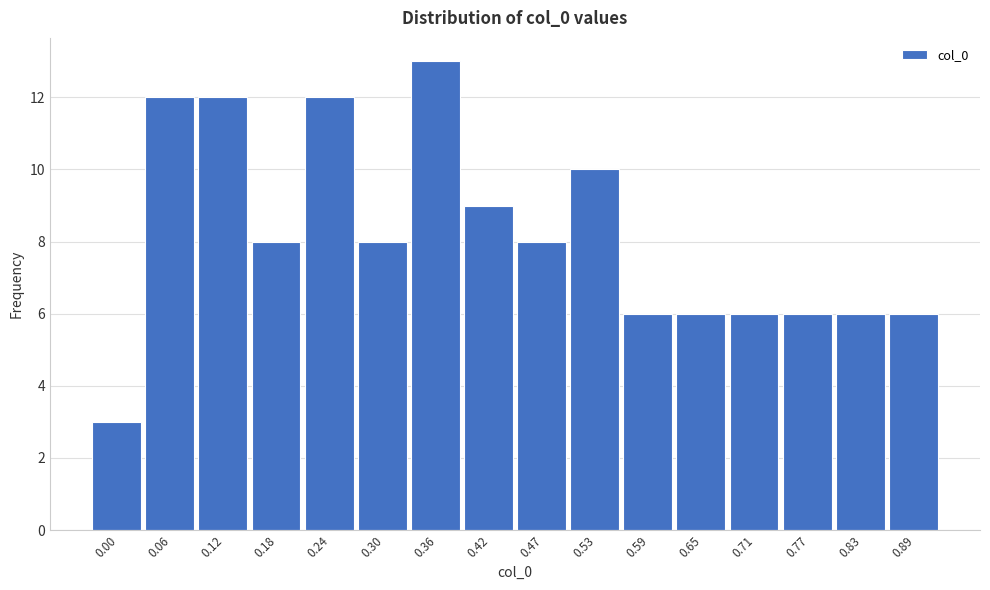

Reading left to right, list all the values displayed in this chart.

0.00=3	0.06=12	0.12=12	0.18=8	0.24=12	0.30=8	0.36=13	0.42=9	0.47=8	0.53=10	0.59=6	0.65=6	0.71=6	0.77=6	0.83=6	0.89=6